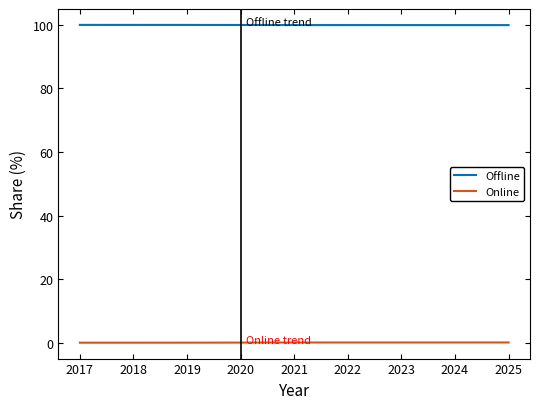

True or false: Offline and Online intersect in this chart.

False